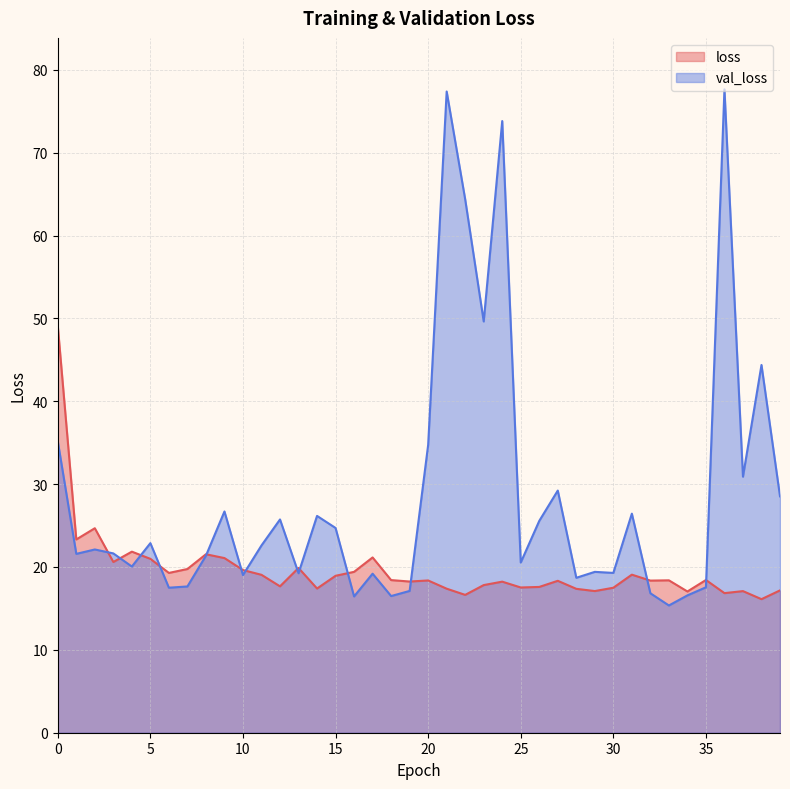

How many values in the val_loss series are below 22?

20